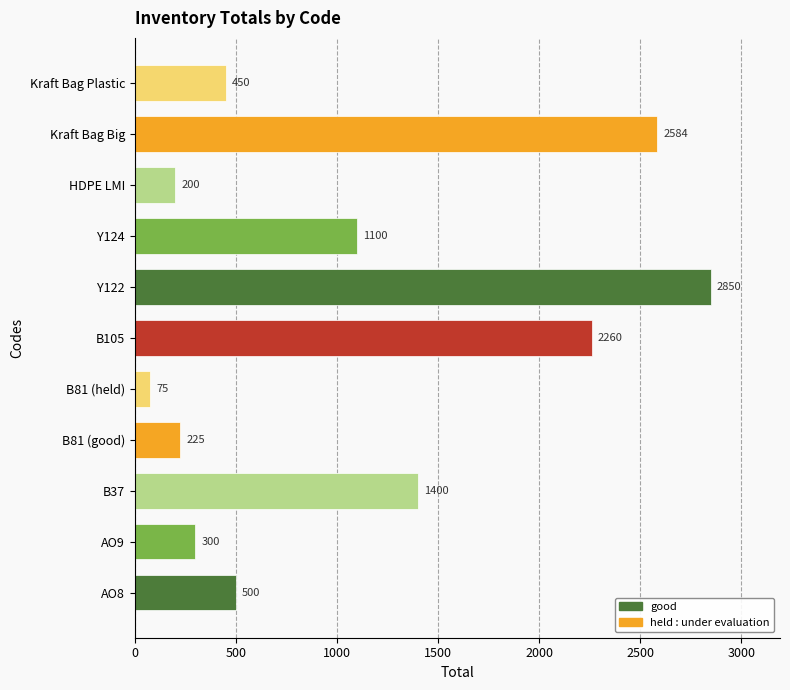

What is the change in value from B81 (held) to Y124?

+1025